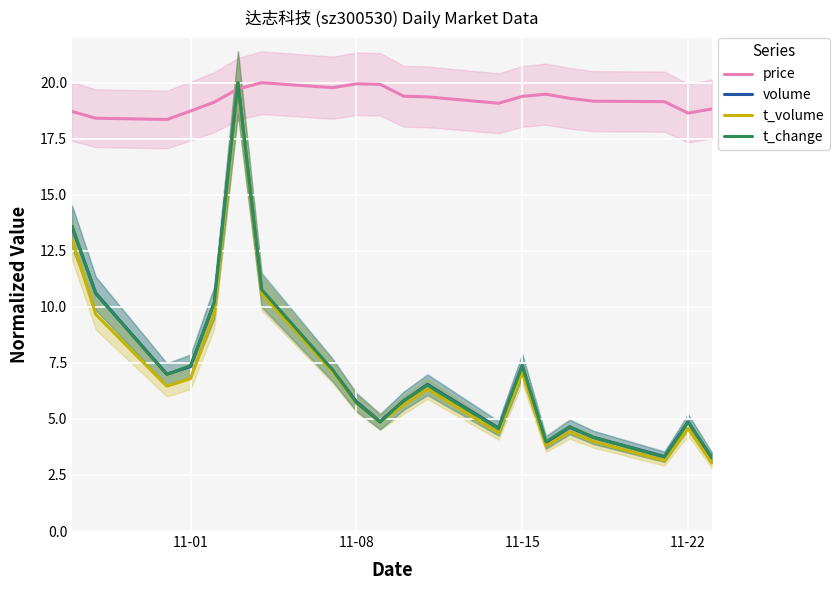

How many times do t_volume and price cross each other?

2